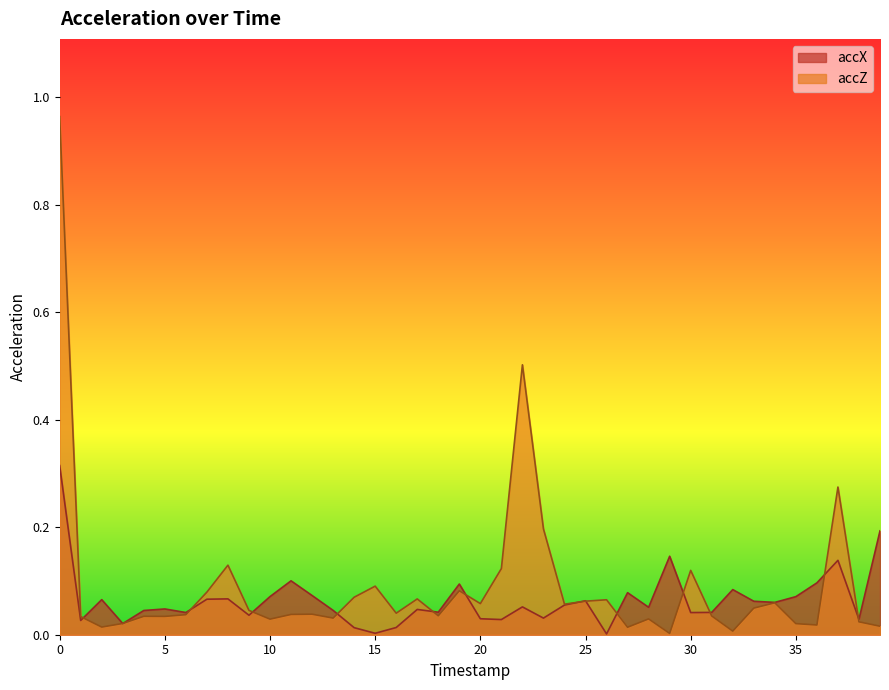

Which category has the lowest value in the accZ series?

29